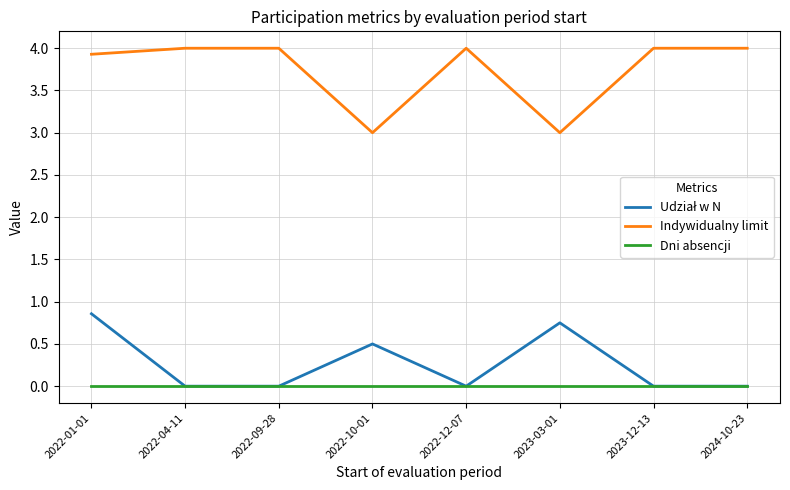

What is the total value across all series at 2022-04-11?

4.0